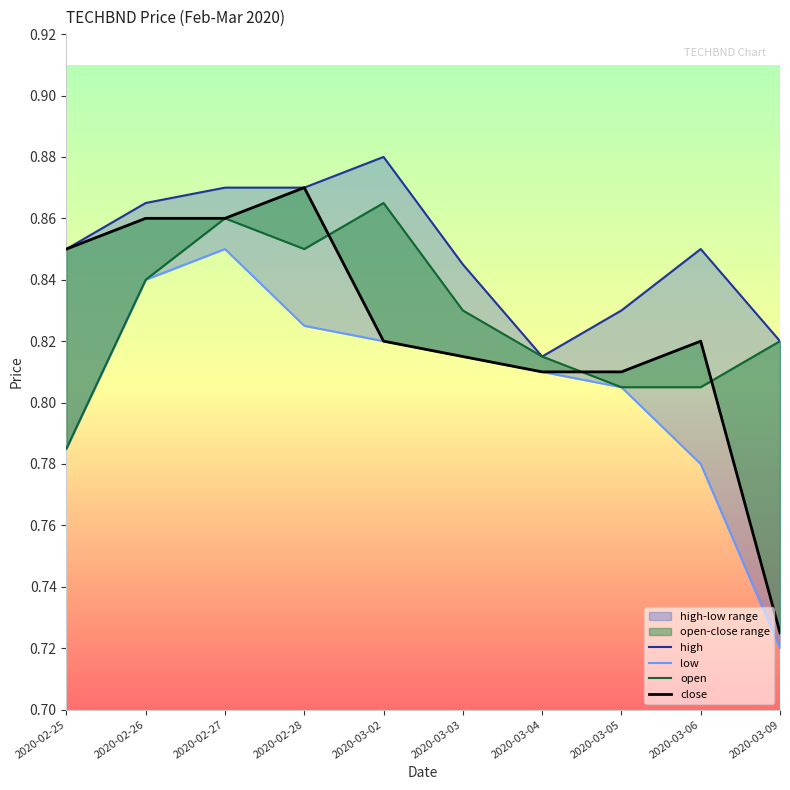

List the series in order of their peak value, highest first.

high, close, open, low